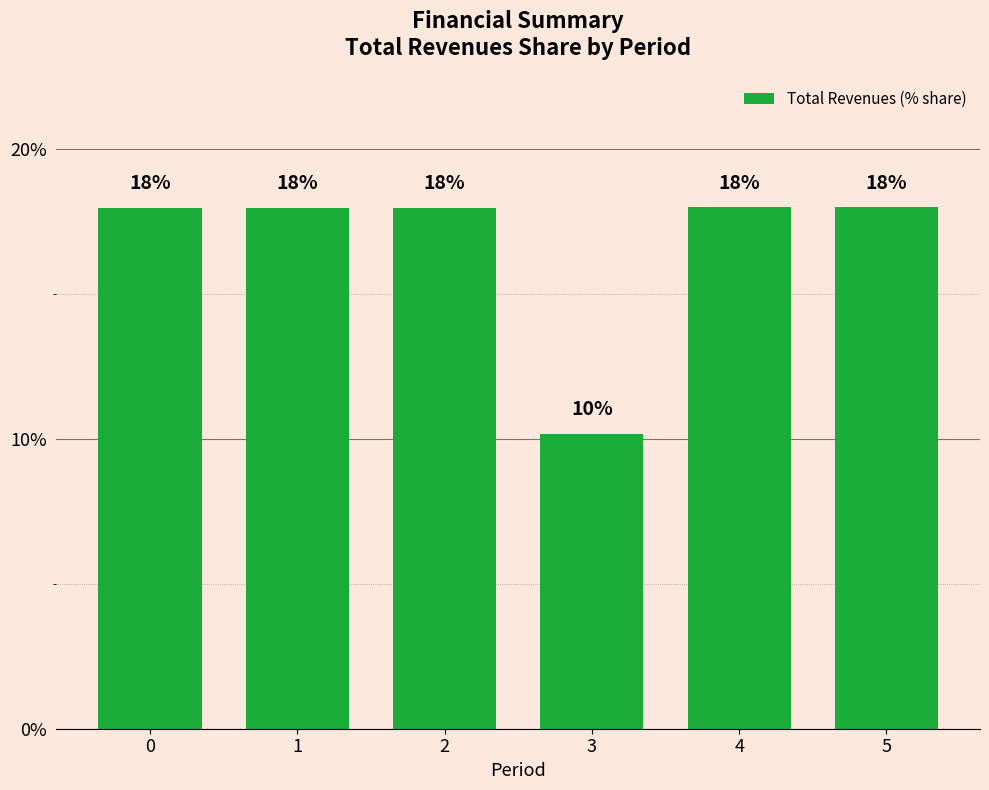

How many bars are there in total?

6